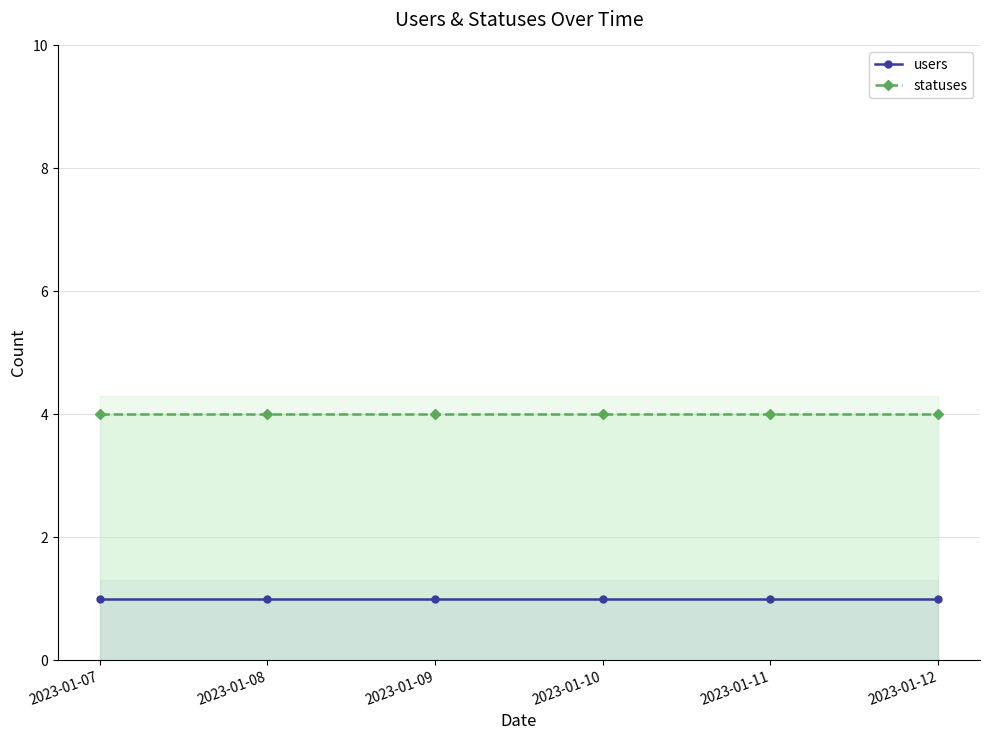

How many series are shown in this chart?

2